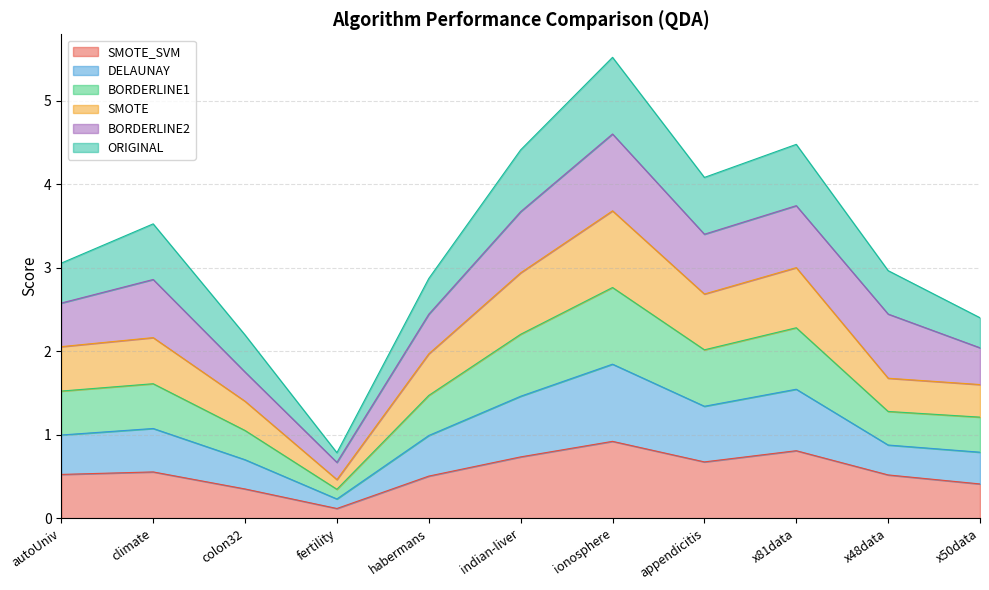

What is the total value across all series at x48data?

3.0